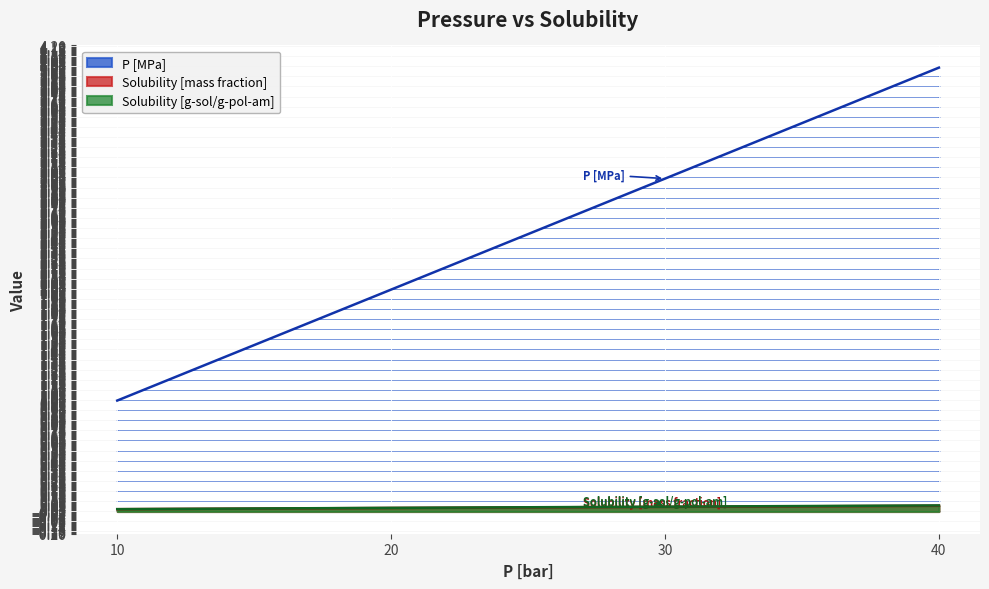

Which label corresponds to the smallest value in the chart?

10